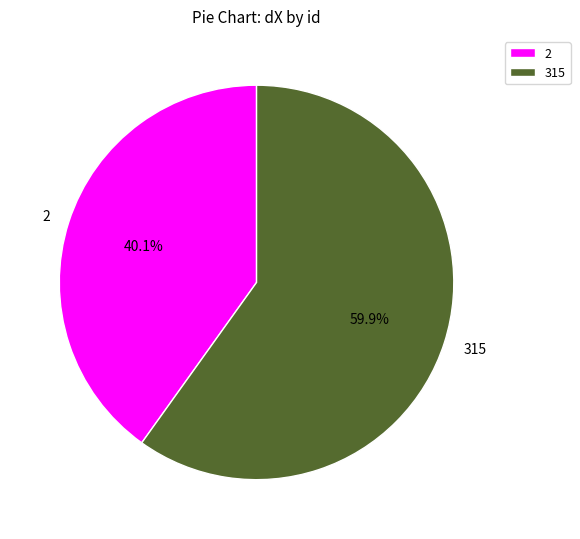

Which slice is the largest?

315